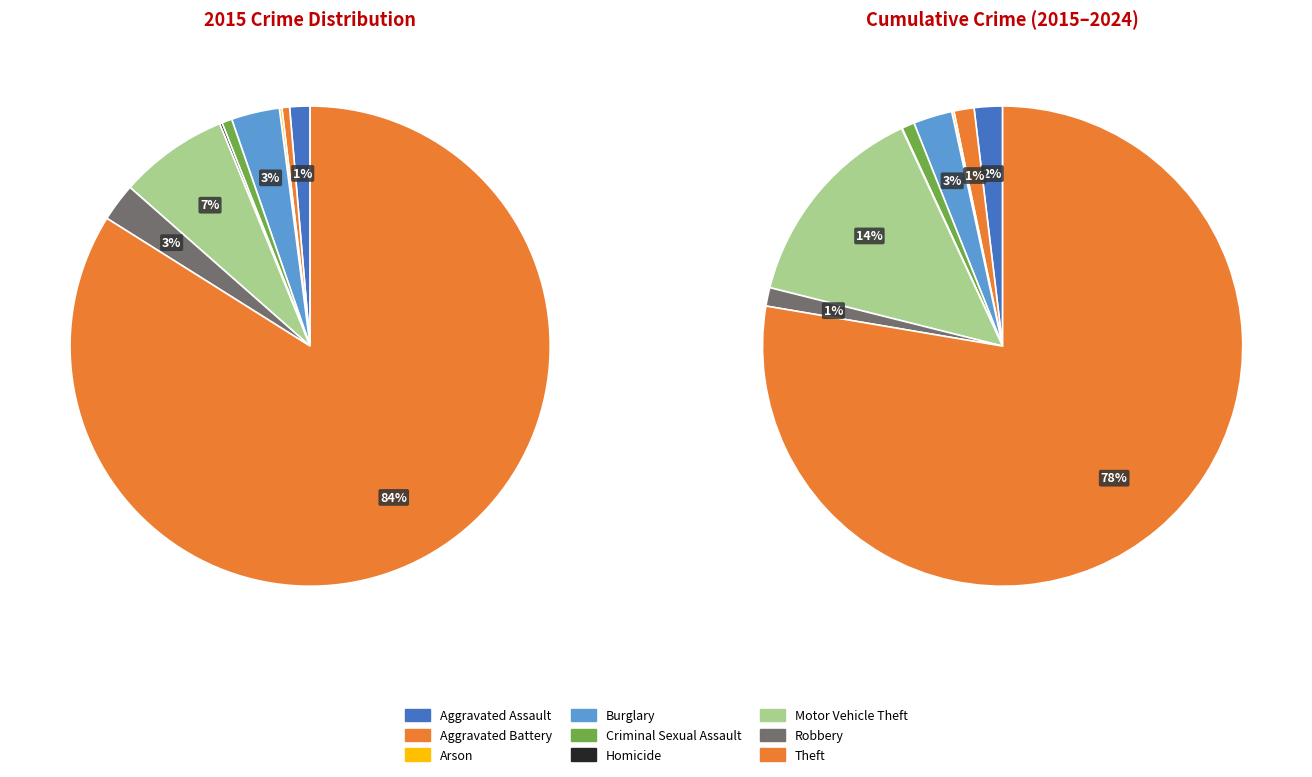

Which category has the smallest portion of the pie?

Arson